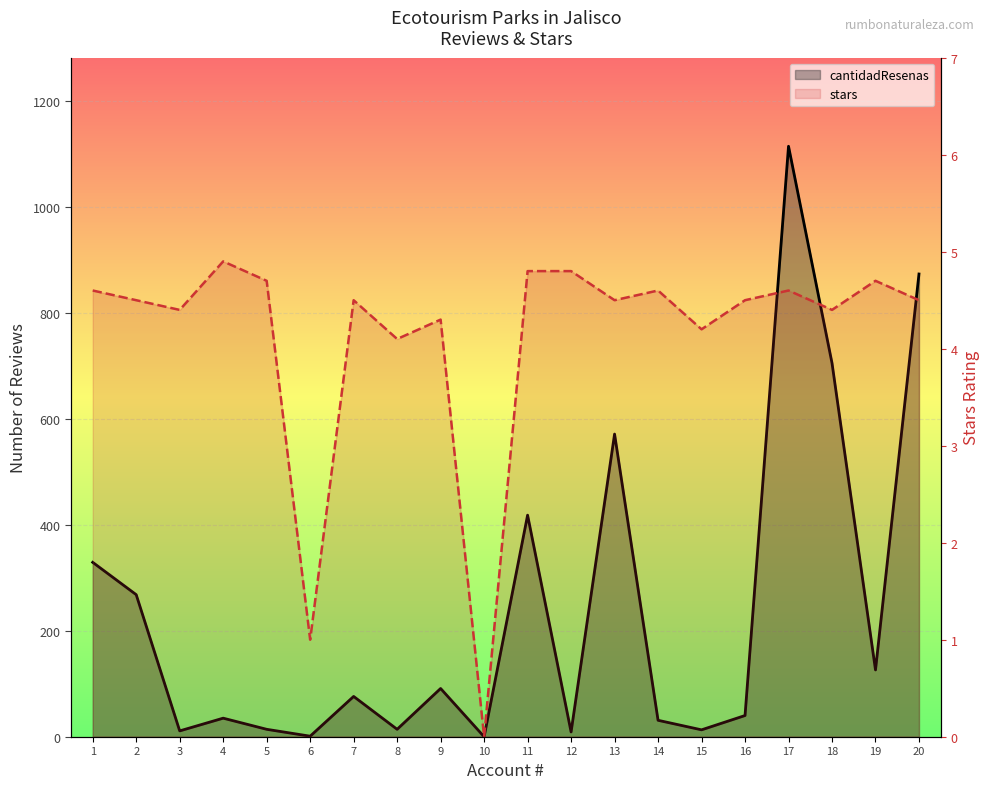

List the series in order of their overall mean, lowest first.

stars, cantidadResenas